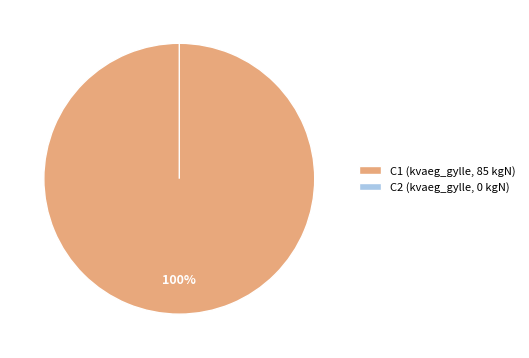

Do C1 (kvaeg_gylle, 85 kgN) and C2 (kvaeg_gylle, 0 kgN) together represent more than half of the pie?

Yes